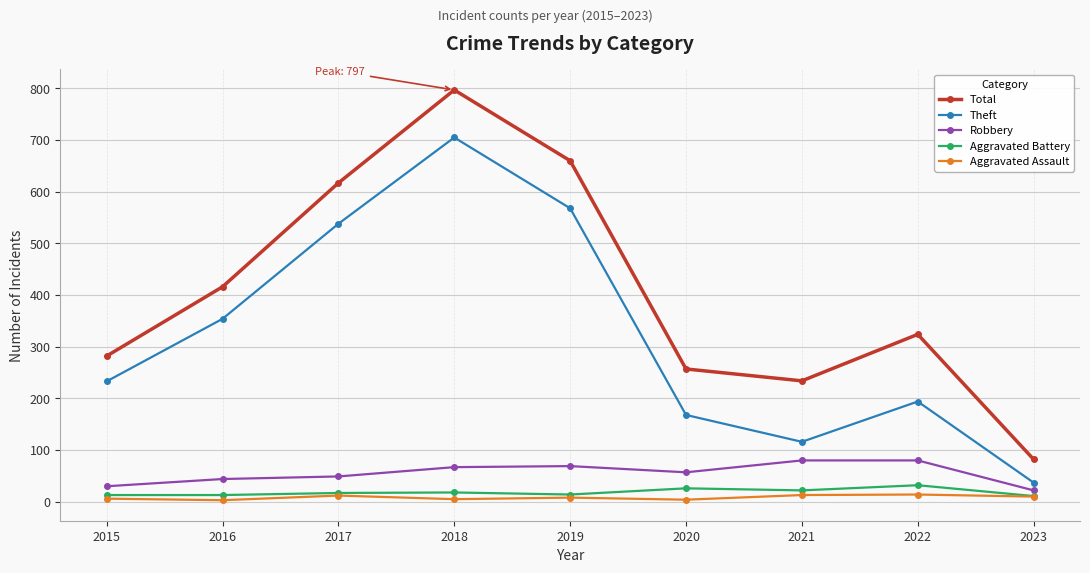

In Theft, how many points are higher than both neighbors (excluding endpoints)?

2